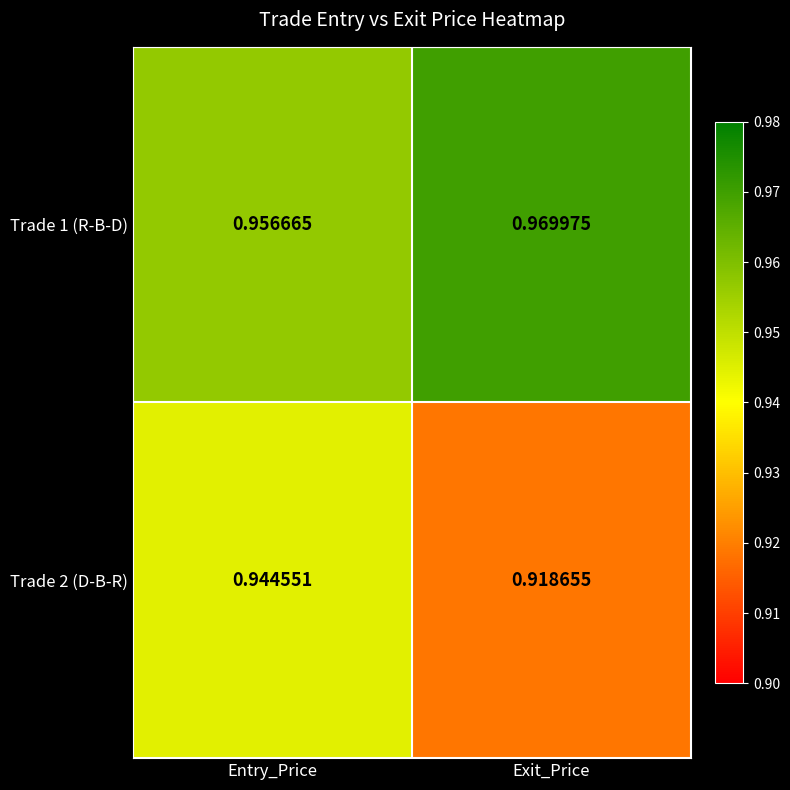

At which category is the sum across all series the highest?

Entry_Price